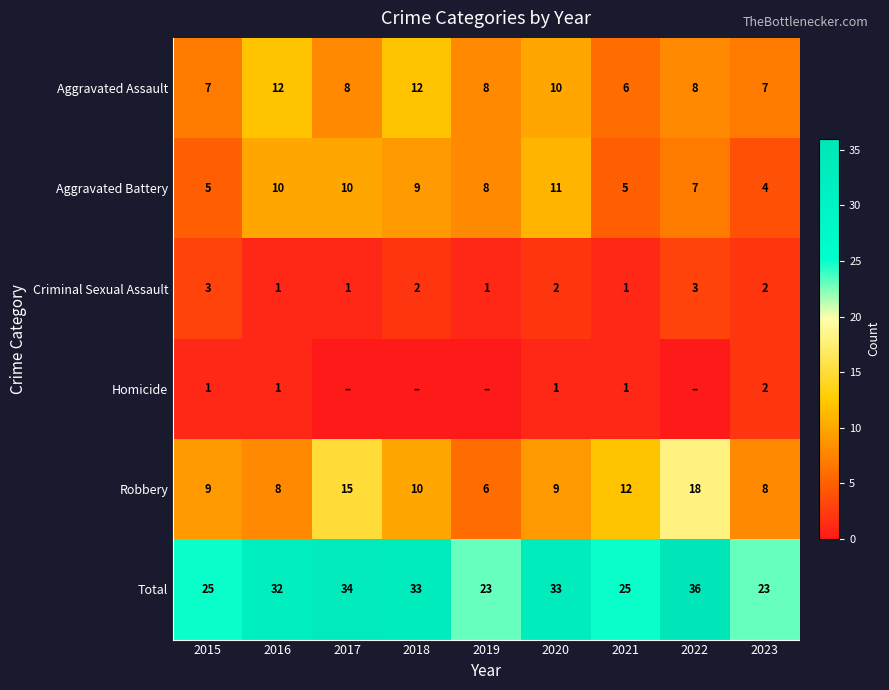

The Homicide series shows 1 at 2015. True or false?

True